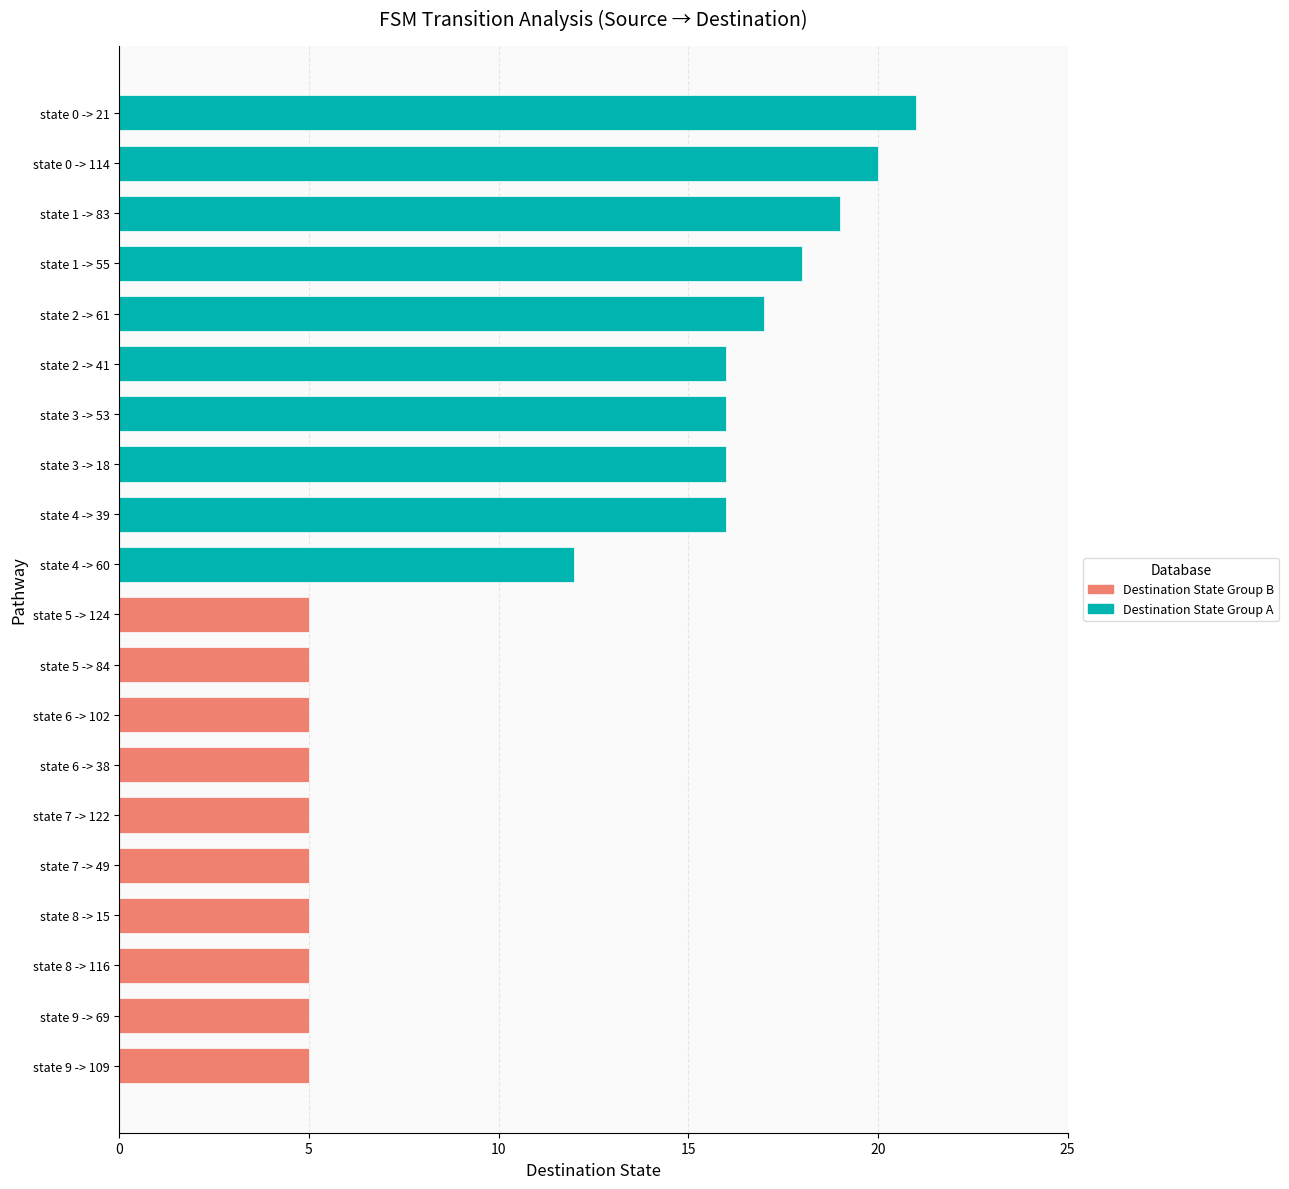

At which label is the value closest to 13?

state 4 -> 60